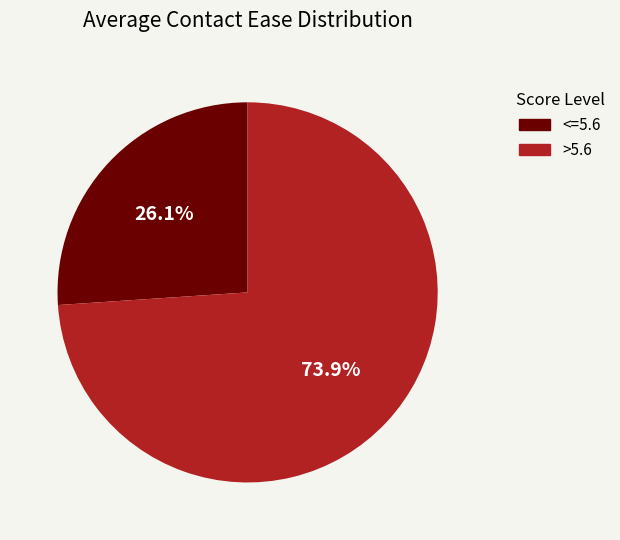

Approximately how many times larger is the value at >5.6 compared to <=5.6?

2.8